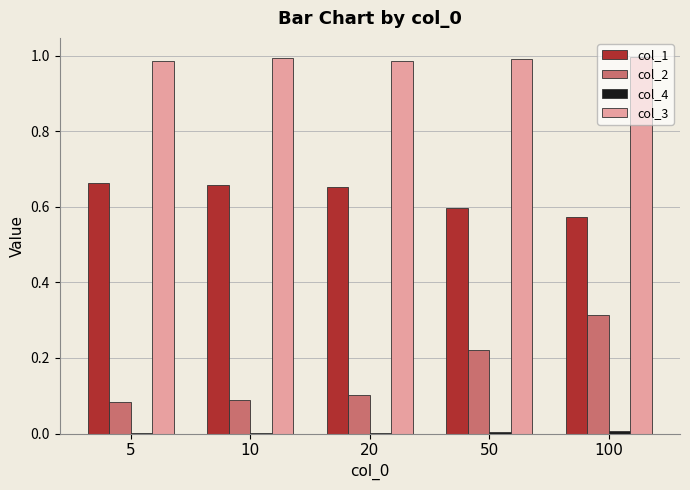

Which category has the highest value in the col_2 series?

100